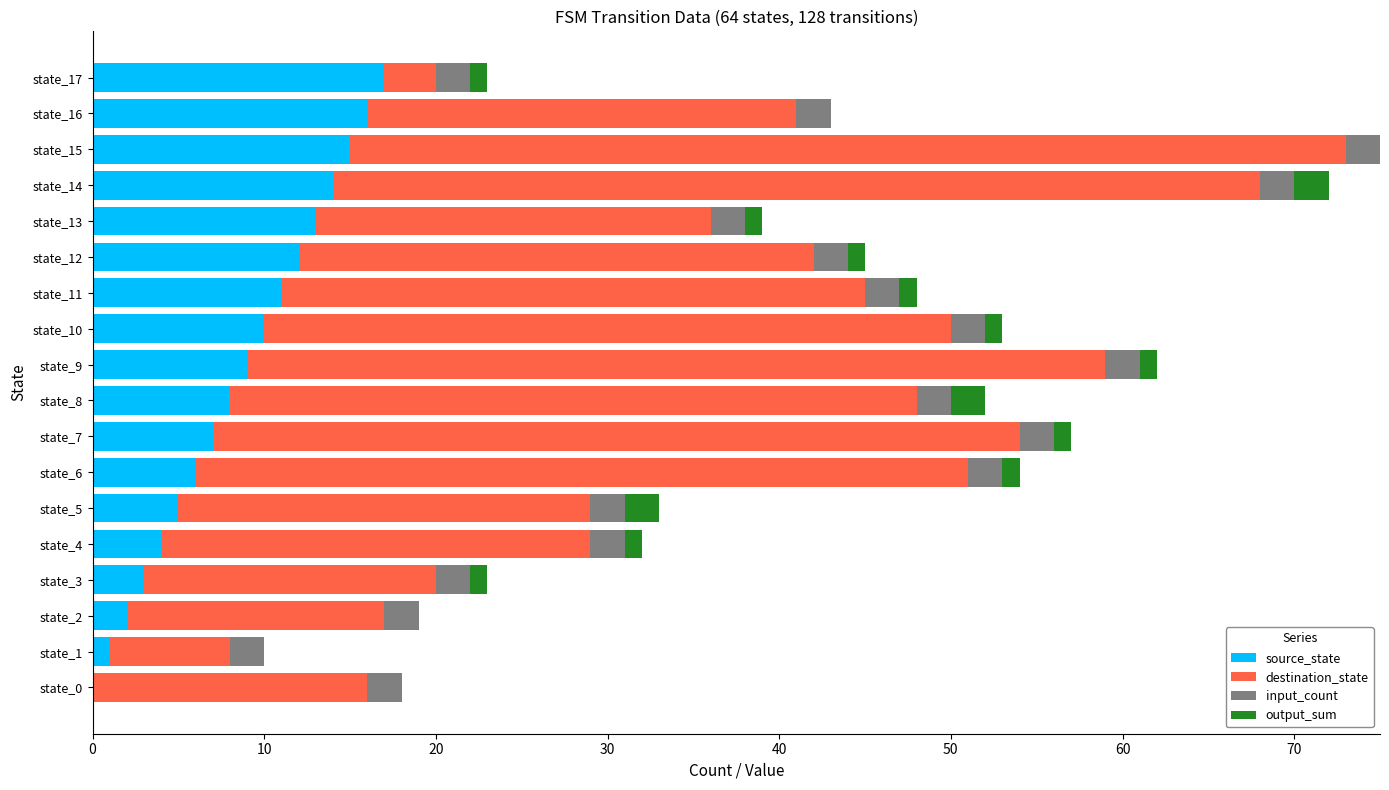

True or false: source_state has a value of 19 at state_11.

False